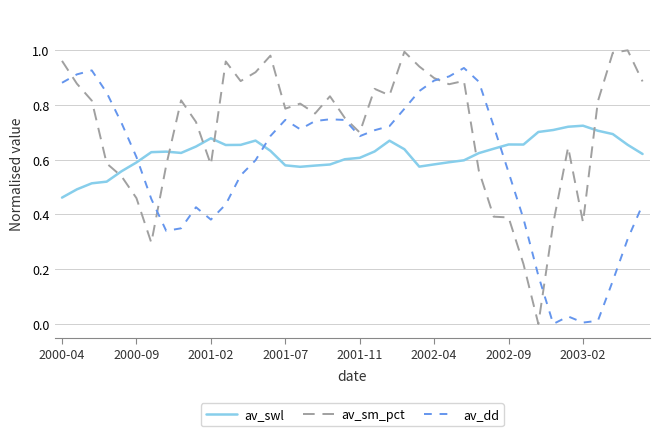

Does the chart have visible grid lines?

Yes